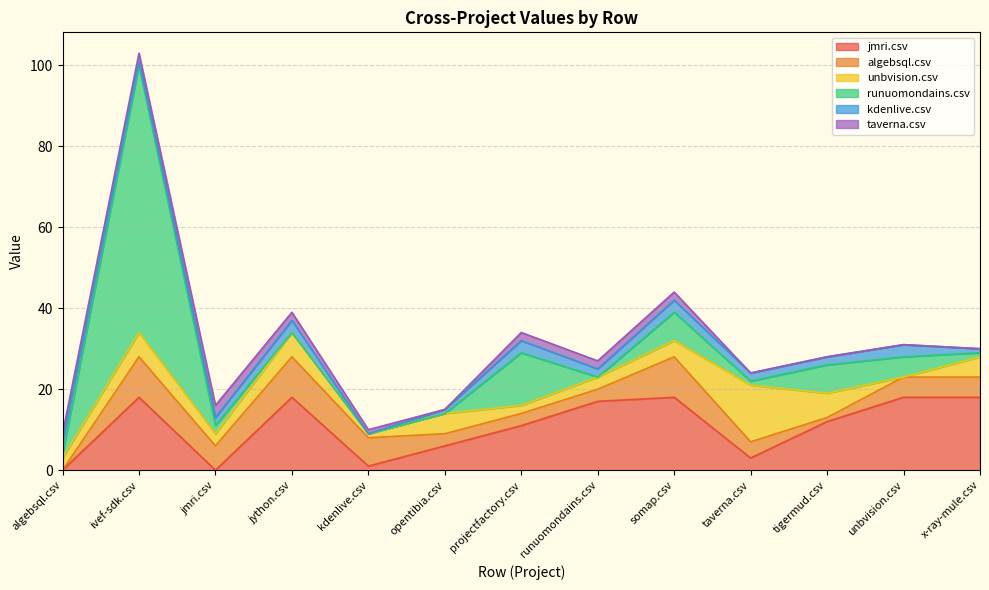

What is the label of the 6th point from the right?

runuomondains.csv